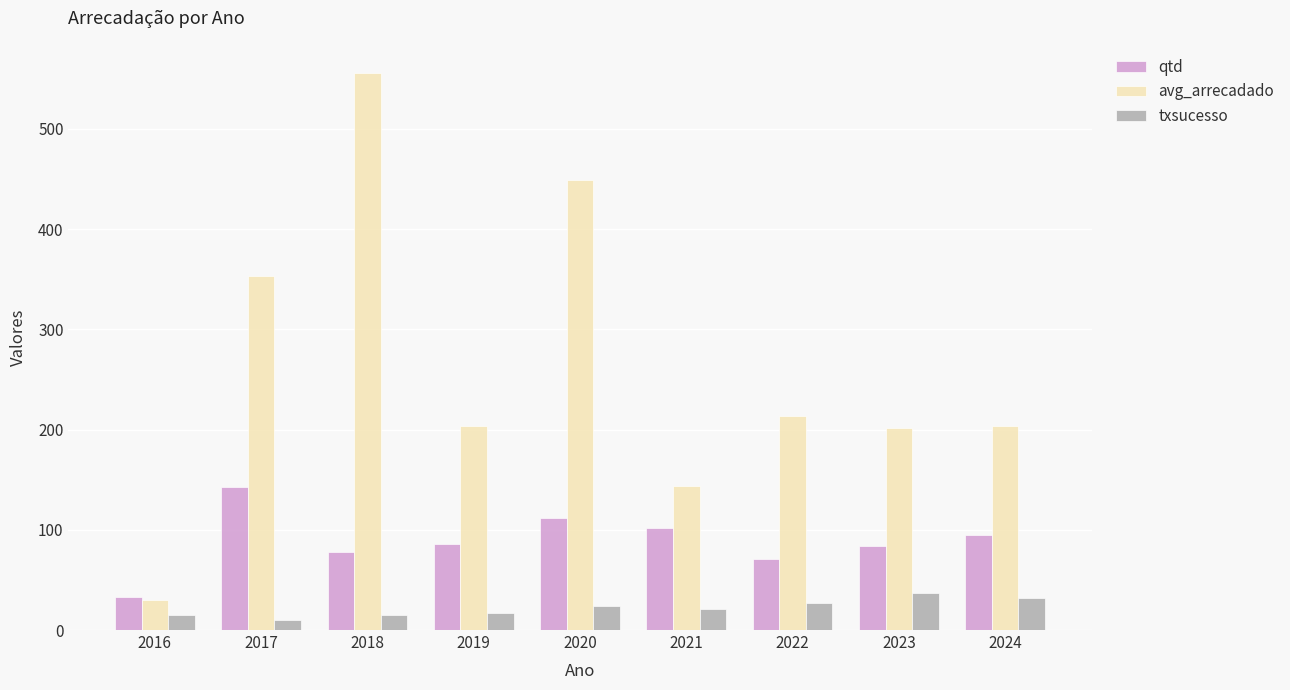

How many data points in avg_arrecadado are less than 203?

3